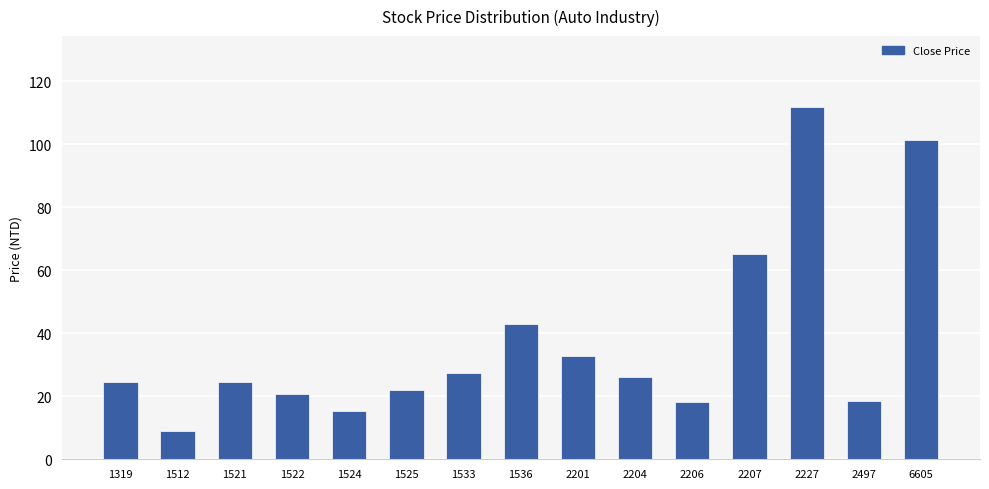

What is the value of the 14th bar from the left?

18.5